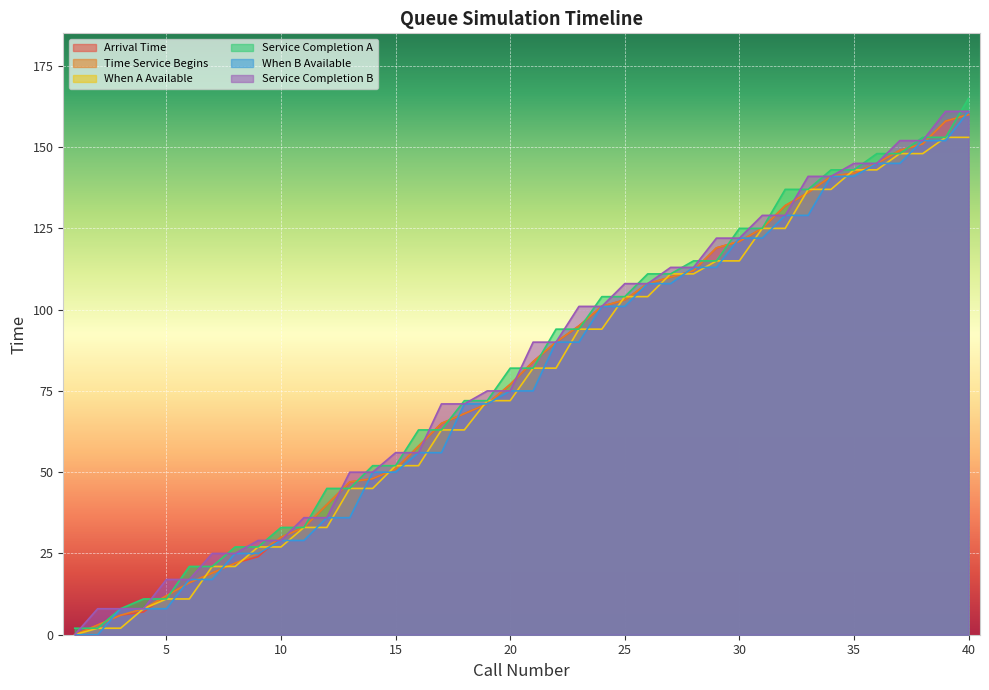

Which category has the highest value in the Time Service Begins series?

40